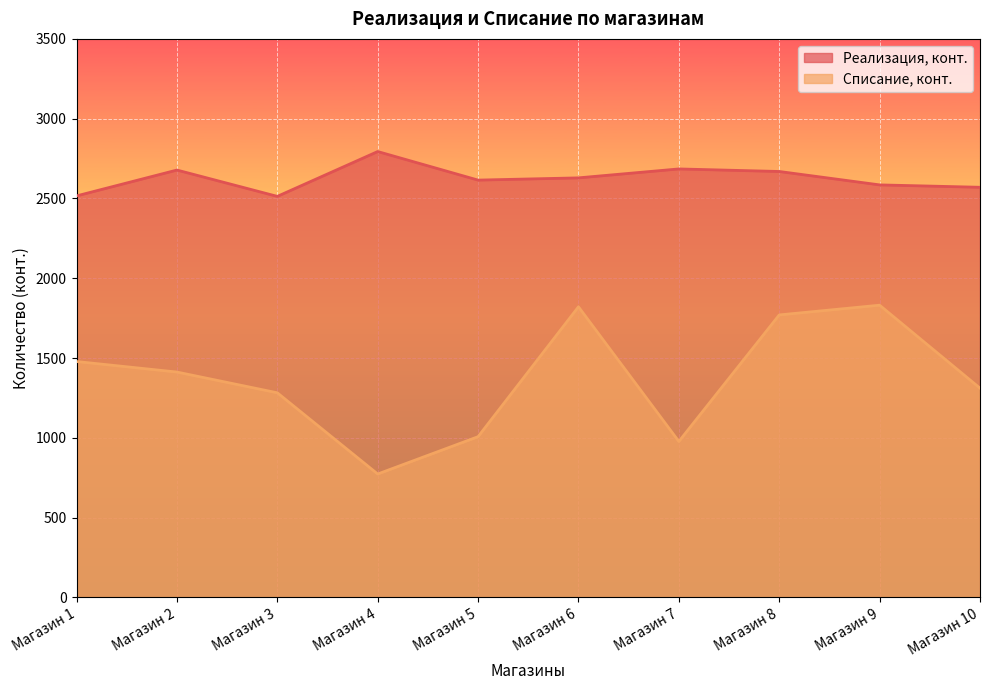

At which category is the sum across all series the highest?

Магазин 6